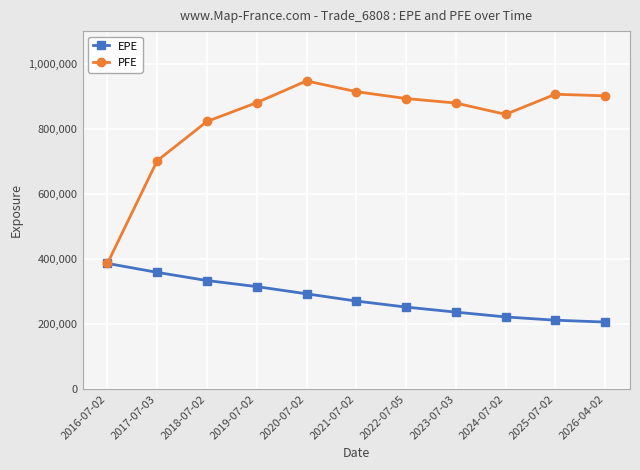

What is the average value of the EPE series?

280076